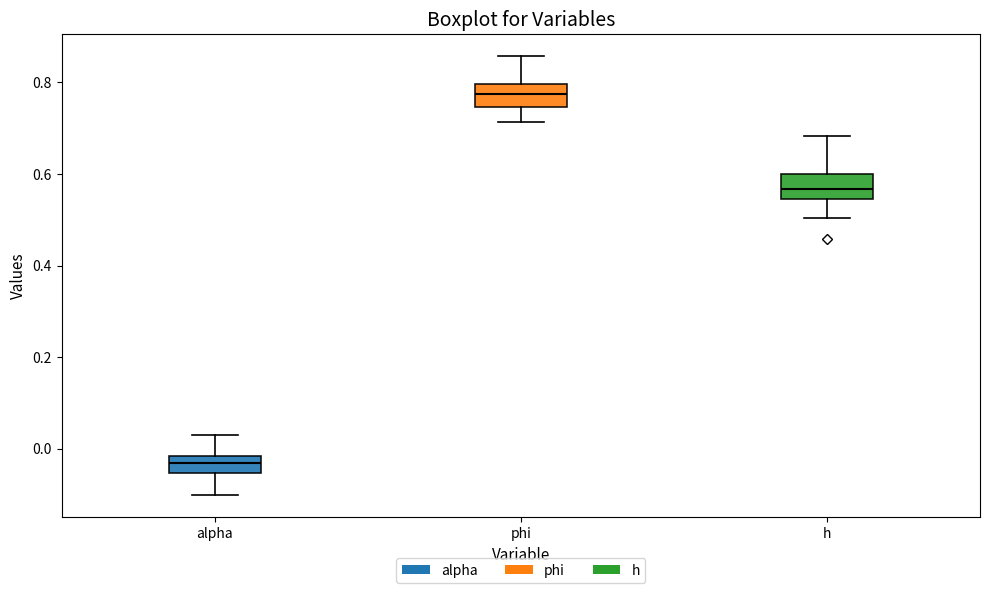

Reading left to right, read every box against the y-axis: the position of its median line, the range the box covers, and the ends of its whiskers. The values are not printed on the chart, so give them approximately, as read against the axis.

alpha: median -0.04, box -0.06 to -0.02, whiskers -0.10 to 0.02
phi: median 0.78, box 0.74 to 0.80, whiskers 0.72 to 0.86
h: median 0.56, box 0.54 to 0.60, whiskers 0.50 to 0.68